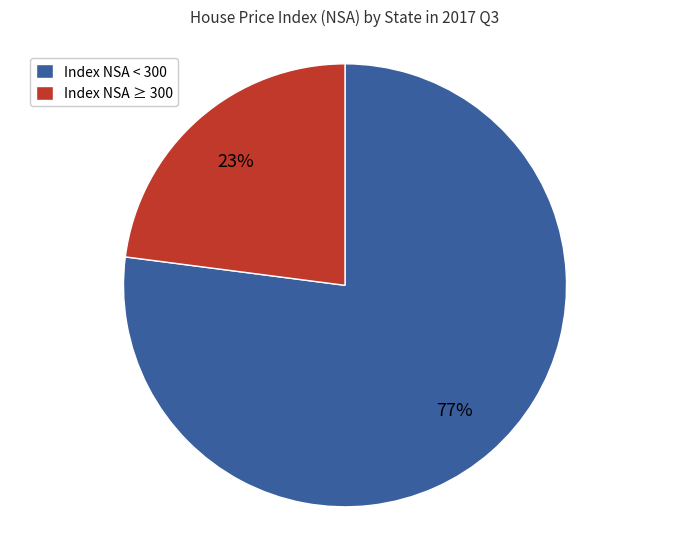

The Index NSA < 300 slice represents 77% of the pie. True or false?

True